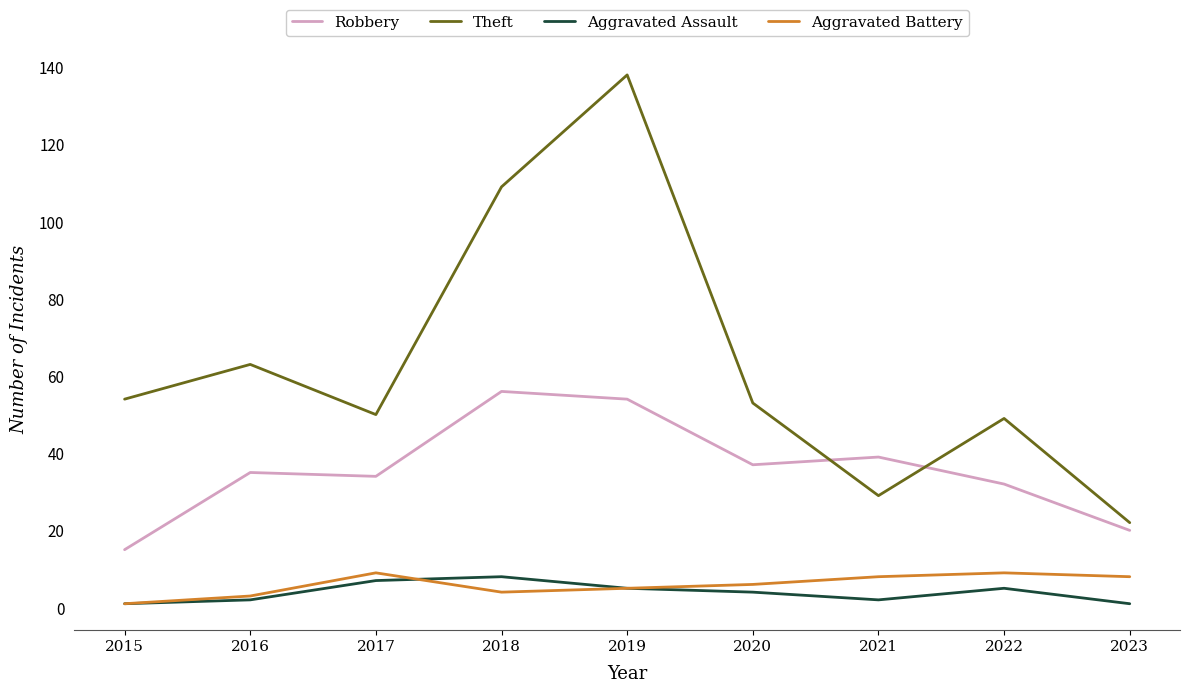

How many series are shown in this chart?

4